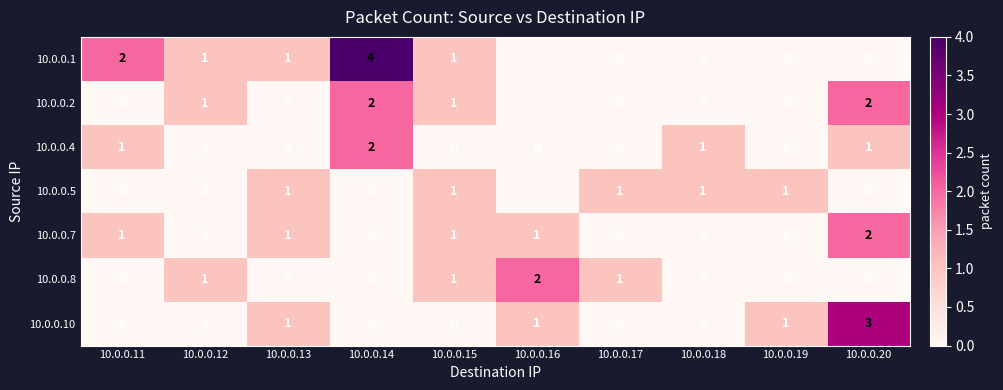

Which series has the largest total across all categories?

10.0.0.1